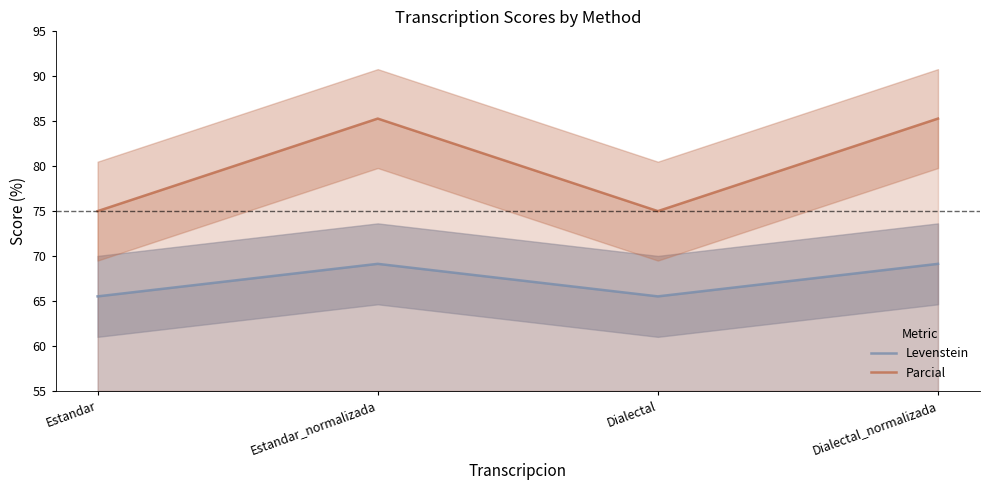

At which label is Parcial closest to 80?

Estandar